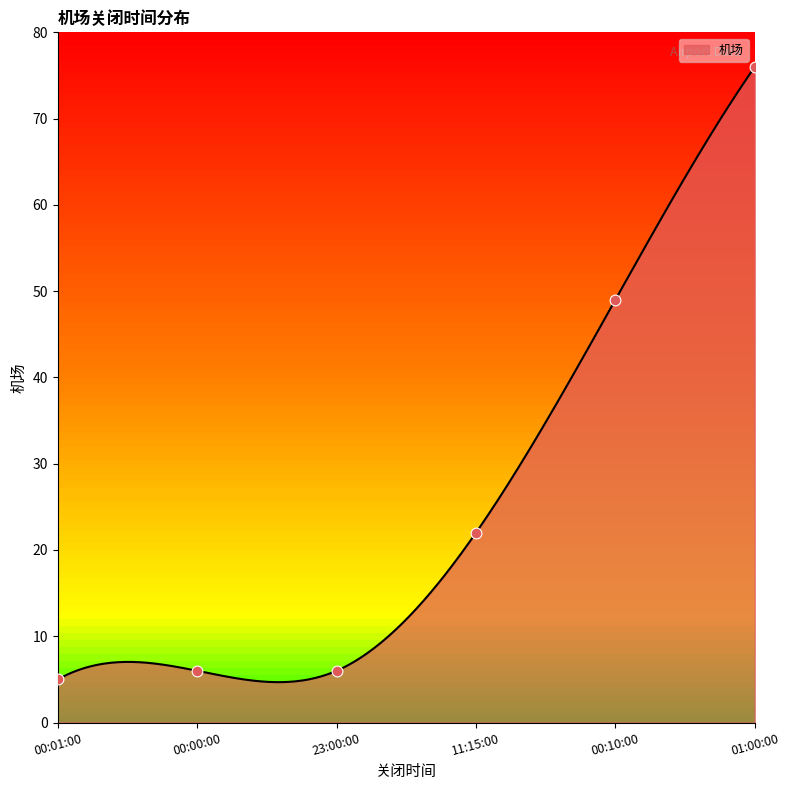

What is the change in value from 00:01:00 to 01:00:00?

+71